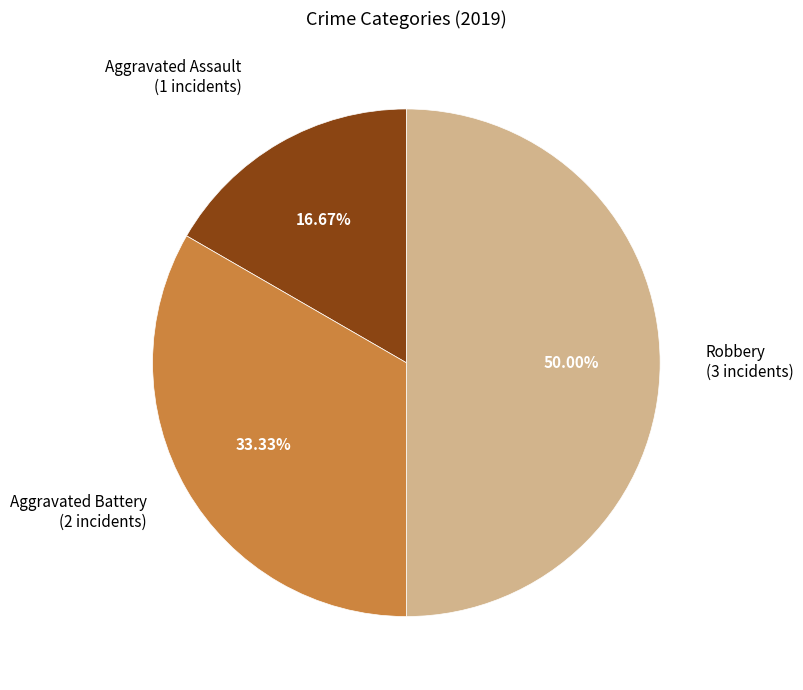

To the nearest percent, what percentage of the pie is Aggravated Assault?

17%